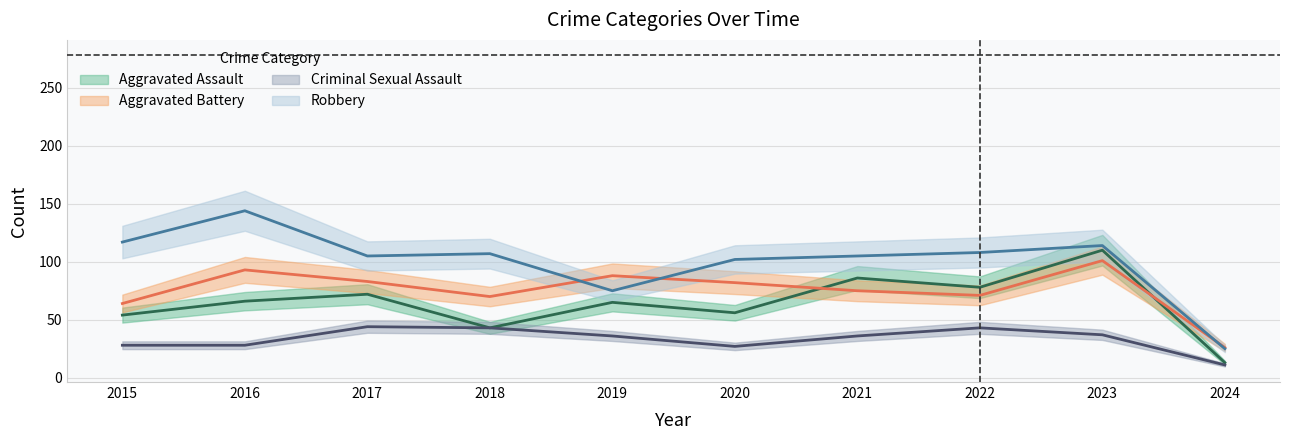

True or false: Criminal Sexual Assault and Robbery intersect in this chart.

False